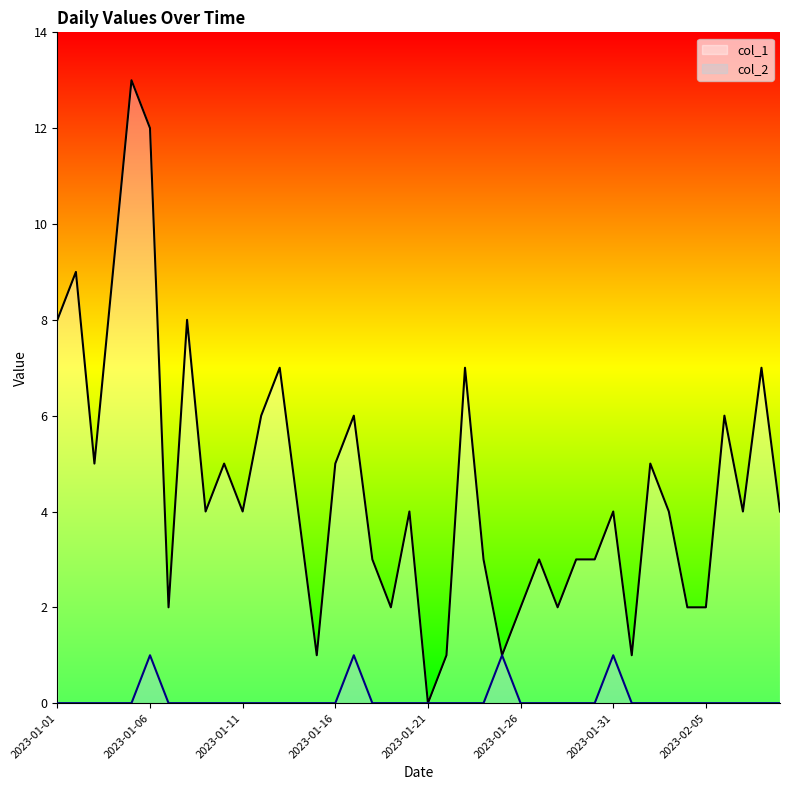

Which series has the largest total across all categories?

col_1